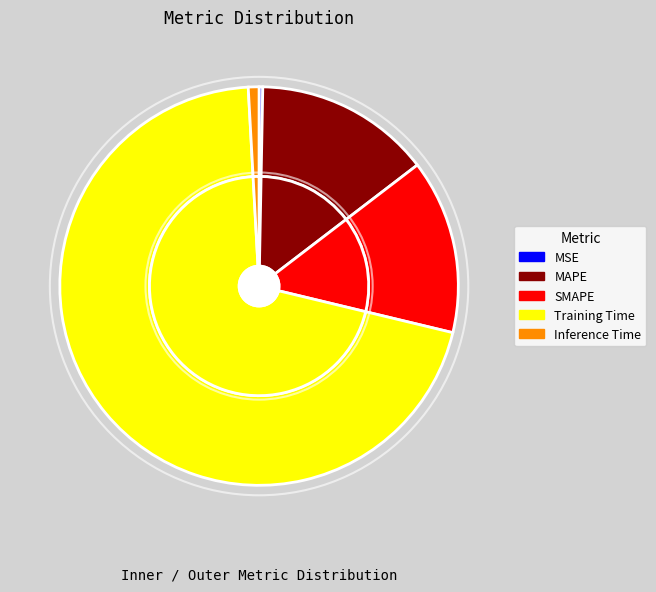

To the nearest percent, what is the combined percentage of Training Time and Inference Time?

71%